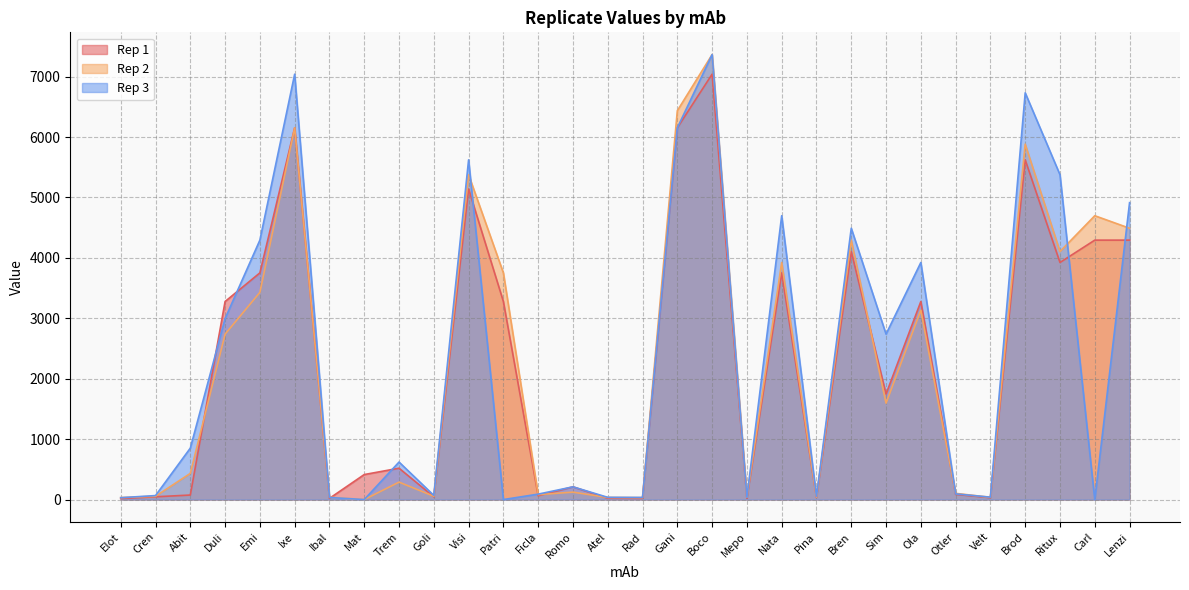

What position from the right is Bren?

9